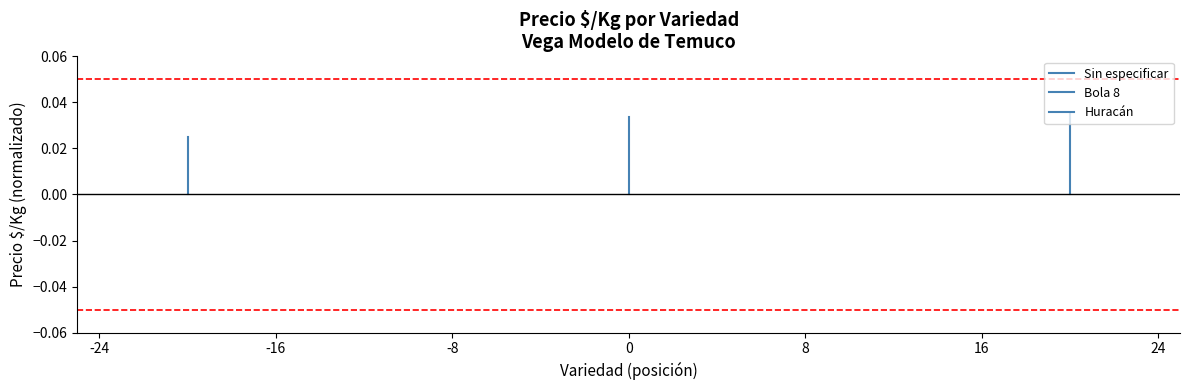

How many Bola 8 values are between 0 and 1?

2